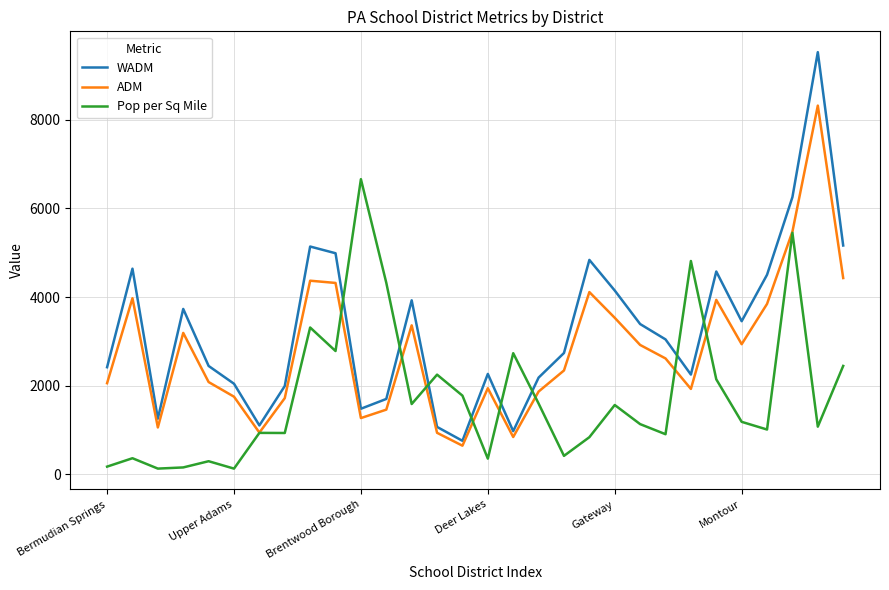

Does the chart have visible grid lines?

Yes